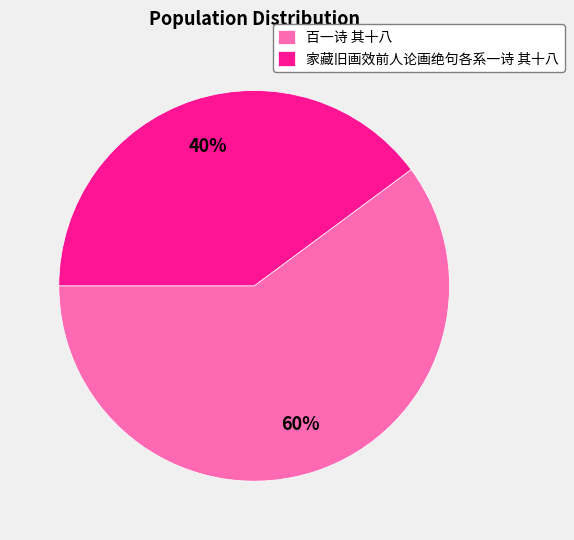

Is it true that 家藏旧画效前人论画绝句各系一诗 其十八 is 50% of the pie?

False